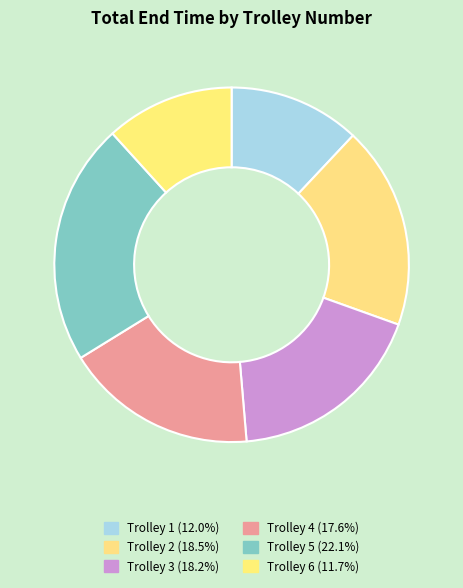

Count the number of slices in the pie.

6